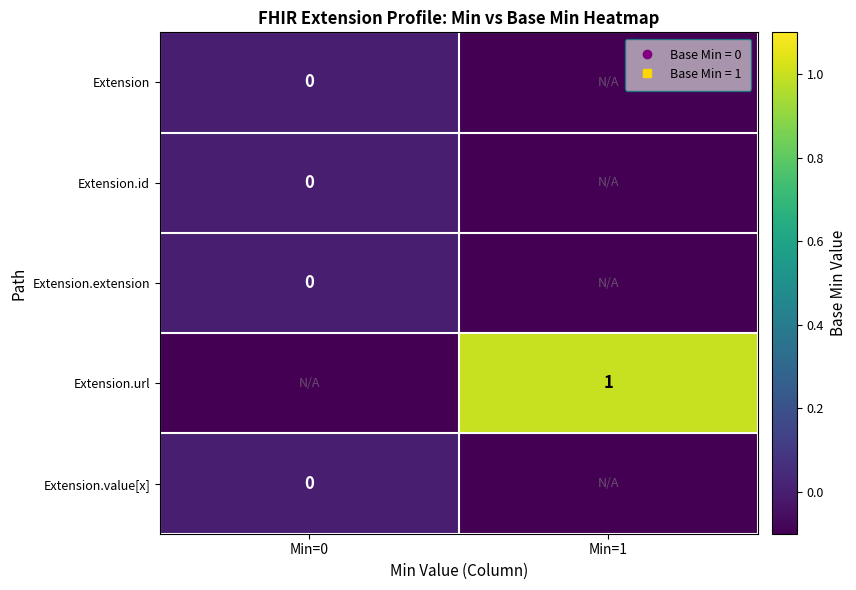

Between Min=1 and Min=0, which is larger?

Min=0